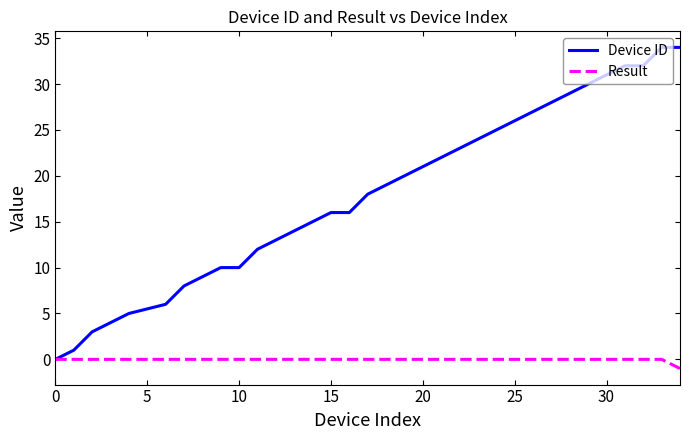

List the series in order of their peak value, lowest first.

Result, Device ID